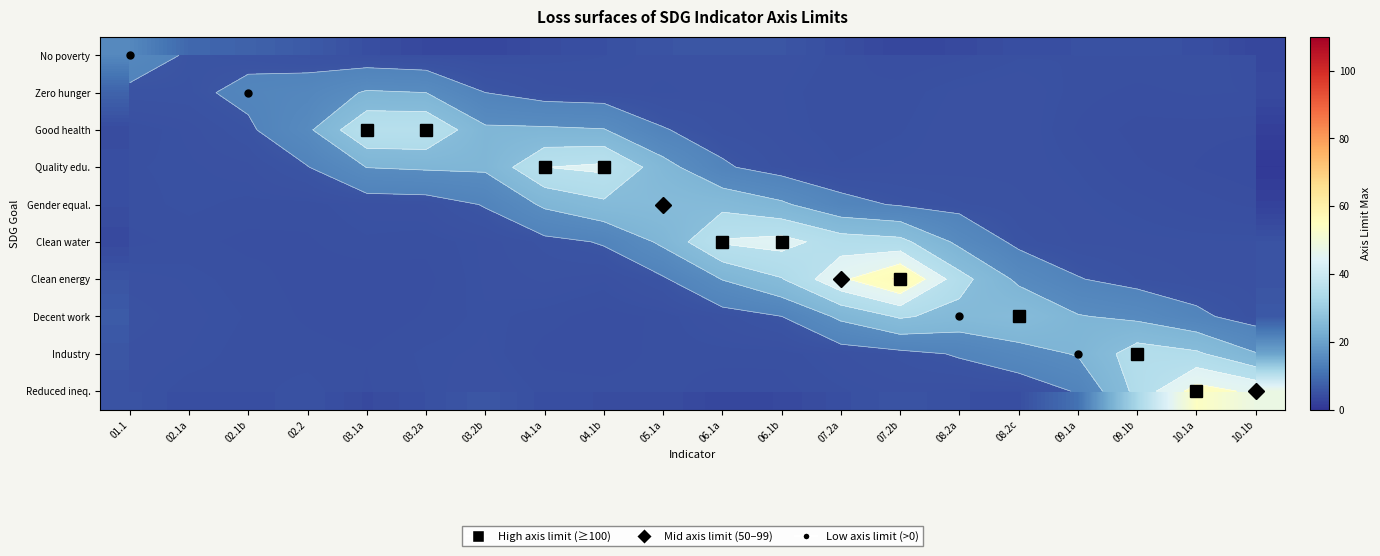

Reading right to left, what are all the values shown in this chart?

row_0: 10.1b=3.1	10.1a=4.7	09.1b=4.8	09.1a=4.7	08.2c=4.6	08.2a=3.6	07.2b=3.0	07.2a=4.4	06.1b=5.7	06.1a=5.7	05.1a=5.6	04.1b=4.7	04.1a=4.1	03.2b=3.0	03.2a=3.4	03.1a=4.6	02.2=6.5	02.1b=7.9	02.1a=9.0	01.1=15.1
row_1: 10.1b=3.8	10.1a=4.1	09.1b=3.6	09.1a=4.3	08.2c=5.9	08.2a=5.4	07.2b=4.2	07.2a=3.9	06.1b=5.2	06.1a=5.6	05.1a=5.0	04.1b=5.8	04.1a=6.5	03.2b=10.0	03.2a=20.0	03.1a=21.0	02.2=13.9	02.1b=12.0	02.1a=8.3	01.1=8.2
row_2: 10.1b=1.9	10.1a=2.0	09.1b=2.0	09.1a=3.7	08.2c=6.0	08.2a=5.8	07.2b=4.6	07.2a=4.1	06.1b=5.3	06.1a=6.7	05.1a=10.5	04.1b=20.5	04.1a=21.4	03.2b=21.5	03.2a=39.7	03.1a=39.6	02.2=18.0	02.1b=8.6	02.1a=5.4	01.1=3.9
row_3: 10.1b=0.8	10.1a=1.7	09.1b=2.8	09.1a=4.7	08.2c=5.7	08.2a=5.5	07.2b=5.3	07.2a=4.8	06.1b=6.5	06.1a=11.0	05.1a=23.6	04.1b=42.2	04.1a=39.9	03.2b=21.5	03.2a=21.1	03.1a=20.2	02.2=9.7	02.1b=5.7	02.1a=5.0	01.1=4.6
row_4: 10.1b=2.3	10.1a=3.1	09.1b=4.4	09.1a=5.3	08.2c=6.2	08.2a=7.5	07.2b=9.2	07.2a=12.4	06.1b=21.5	06.1a=27.1	05.1a=29.2	04.1b=27.9	04.1a=21.5	03.2b=10.5	03.2a=6.1	03.1a=5.6	02.2=4.2	02.1b=4.5	02.1a=5.0	01.1=4.4
row_5: 10.1b=5.2	10.1a=5.2	09.1b=5.4	09.1a=5.8	08.2c=8.0	08.2a=17.6	07.2b=32.9	07.2a=35.0	06.1b=43.5	06.1a=41.1	05.1a=21.9	04.1b=10.6	04.1a=7.8	03.2b=5.3	03.2a=4.1	03.1a=4.5	02.2=3.7	02.1b=3.6	02.1a=4.2	01.1=3.5
row_6: 10.1b=5.3	10.1a=5.9	09.1b=7.2	09.1a=10.4	08.2c=17.9	08.2a=33.7	07.2b=61.9	07.2a=48.1	06.1b=29.4	06.1a=20.3	05.1a=8.9	04.1b=5.3	04.1a=6.2	03.2b=5.3	03.2a=3.6	03.1a=3.2	02.2=3.4	02.1b=4.3	02.1a=5.1	01.1=5.6
row_7: 10.1b=6.3	10.1a=11.7	09.1b=17.8	09.1a=20.6	08.2c=29.5	08.2a=26.6	07.2b=31.2	07.2a=21.9	06.1b=9.9	06.1a=6.5	05.1a=4.1	04.1b=3.3	04.1a=4.3	03.2b=5.1	03.2a=4.0	03.1a=3.1	02.2=3.7	02.1b=4.6	02.1a=5.4	01.1=6.7
row_8: 10.1b=20.5	10.1a=31.6	09.1b=35.1	09.1a=20.7	08.2c=15.8	08.2a=10.7	07.2b=7.7	07.2a=5.8	06.1b=4.1	06.1a=4.3	05.1a=4.2	04.1b=3.2	04.1a=3.5	03.2b=5.3	03.2a=4.9	03.1a=3.9	02.2=4.3	02.1b=4.4	02.1a=5.1	01.1=5.8
row_9: 10.1b=47.9	10.1a=54.3	09.1b=32.9	09.1a=10.8	08.2c=4.6	08.2a=4.8	07.2b=5.5	07.2a=4.6	06.1b=3.5	06.1a=3.1	05.1a=4.3	04.1b=4.3	04.1a=4.5	03.2b=6.0	03.2a=4.7	03.1a=3.8	02.2=5.1	02.1b=4.4	02.1a=4.4	01.1=5.4